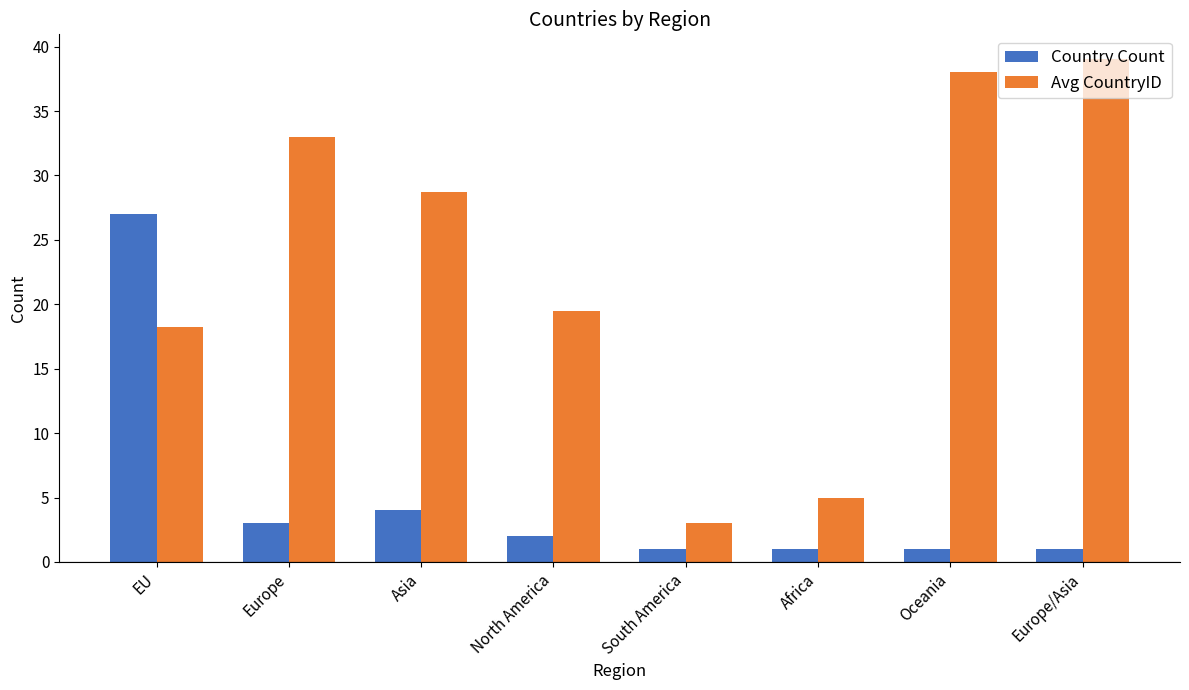

At which label is Avg CountryID closest to 21?

North America